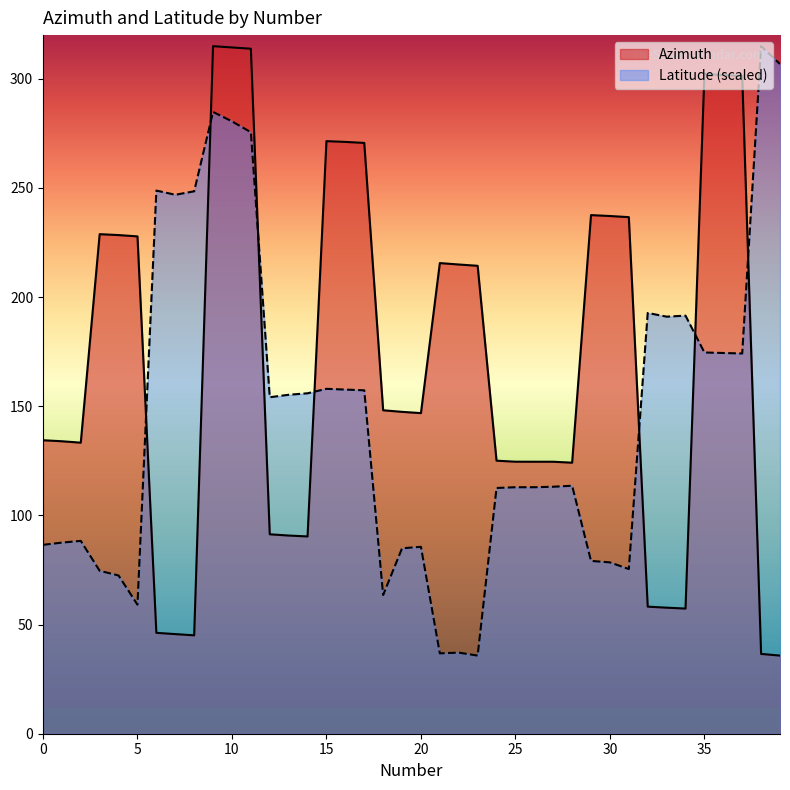

How many lines are shown in the chart?

2